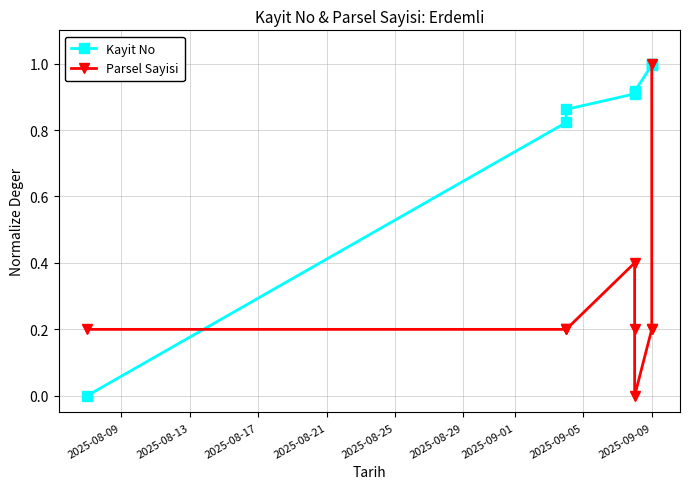

True or false: Parsel Sayisi and Kayit No intersect in this chart.

True